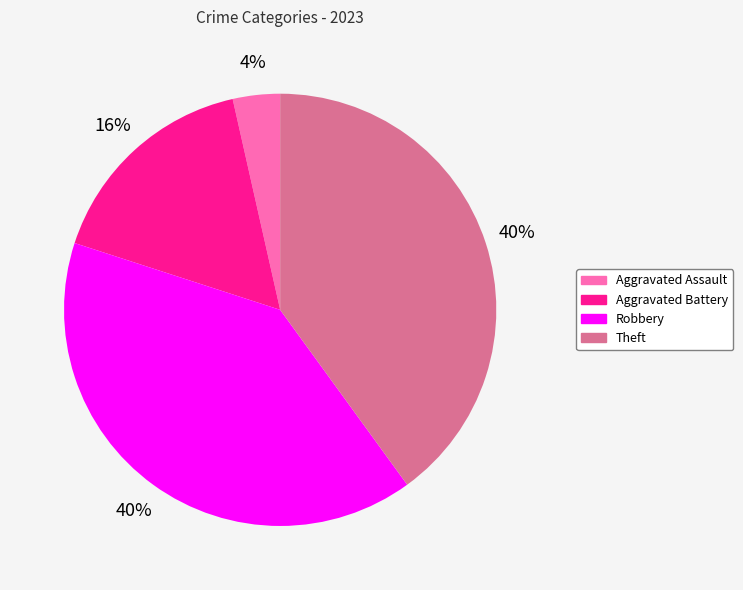

Count the number of slices in the pie.

4